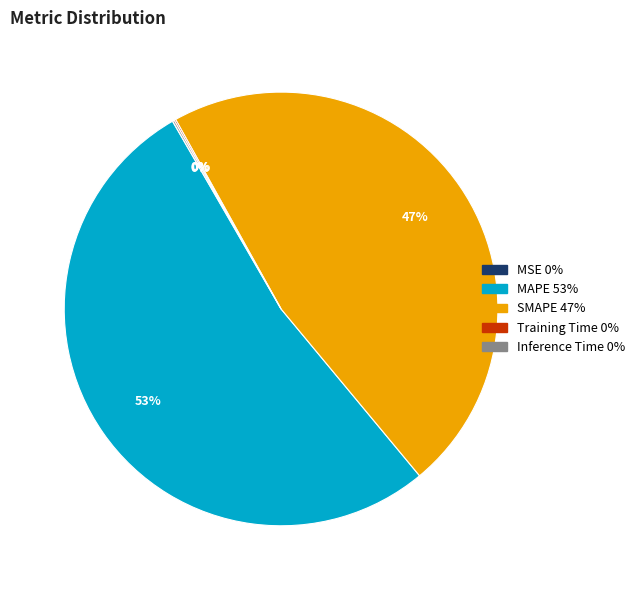

What percentage is the SMAPE slice, to the nearest percent?

47%